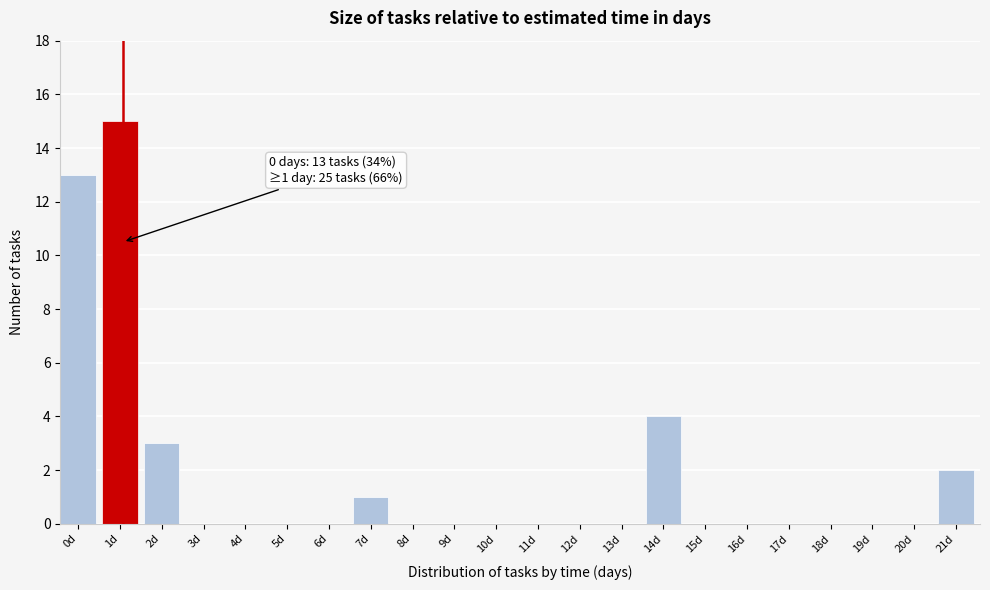

Reading right to left, extract all data points from this chart.

21d=2	20d=0	19d=0	18d=0	17d=0	16d=0	15d=0	14d=4	13d=0	12d=0	11d=0	10d=0	9d=0	8d=0	7d=1	6d=0	5d=0	4d=0	3d=0	2d=3	1d=15	0d=13